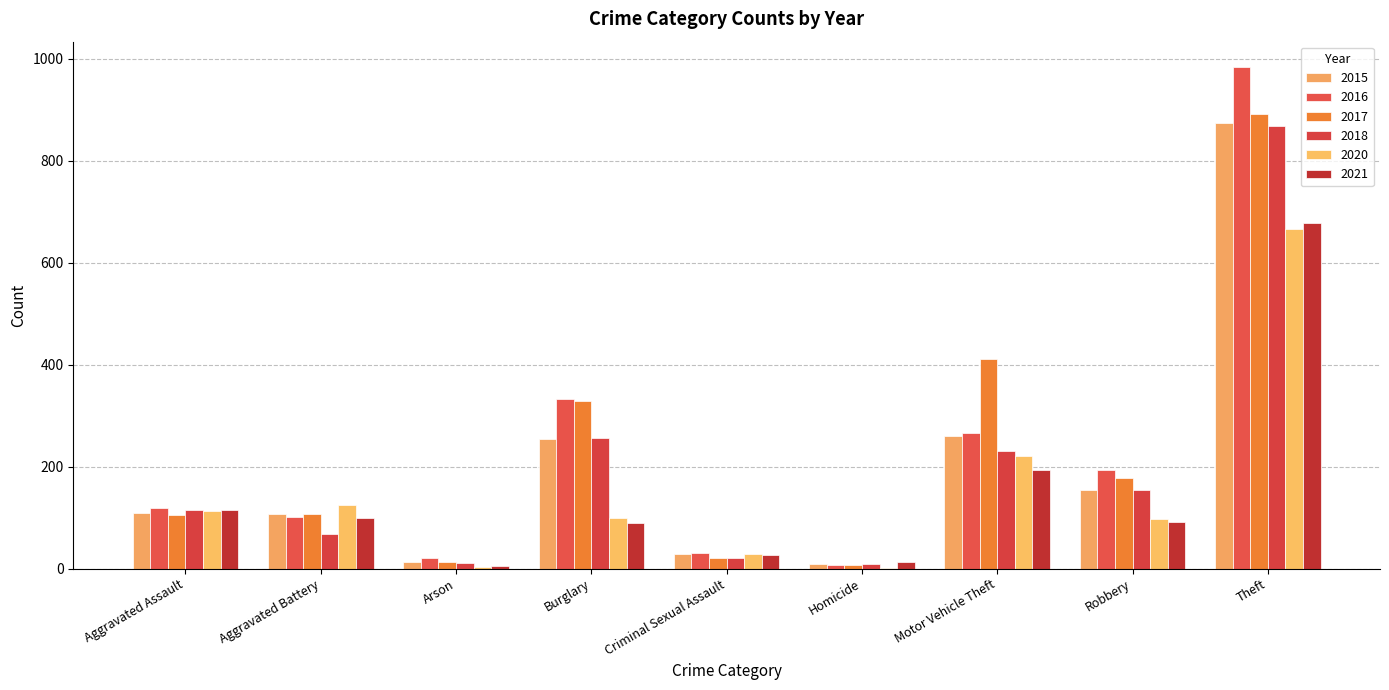

Between Burglary and Criminal Sexual Assault, which series saw the biggest shift?

2017